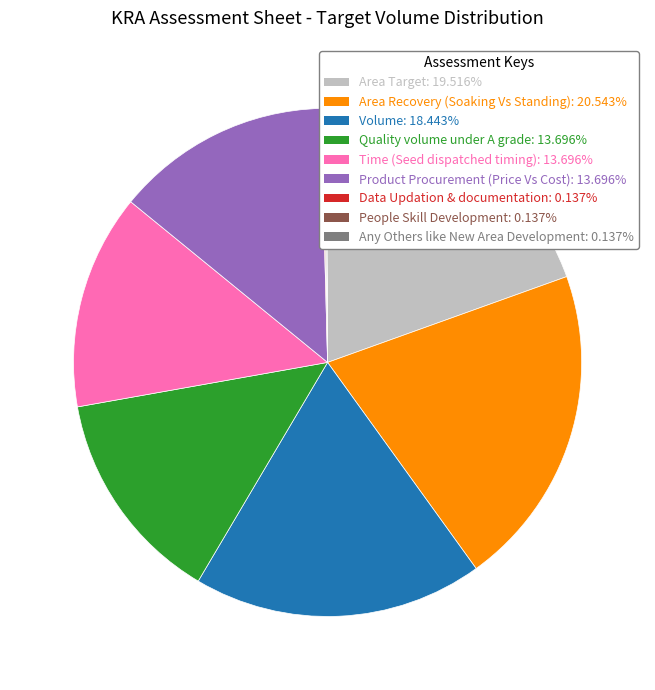

The Area Recovery (Soaking Vs Standing) slice represents 21% of the pie. True or false?

True